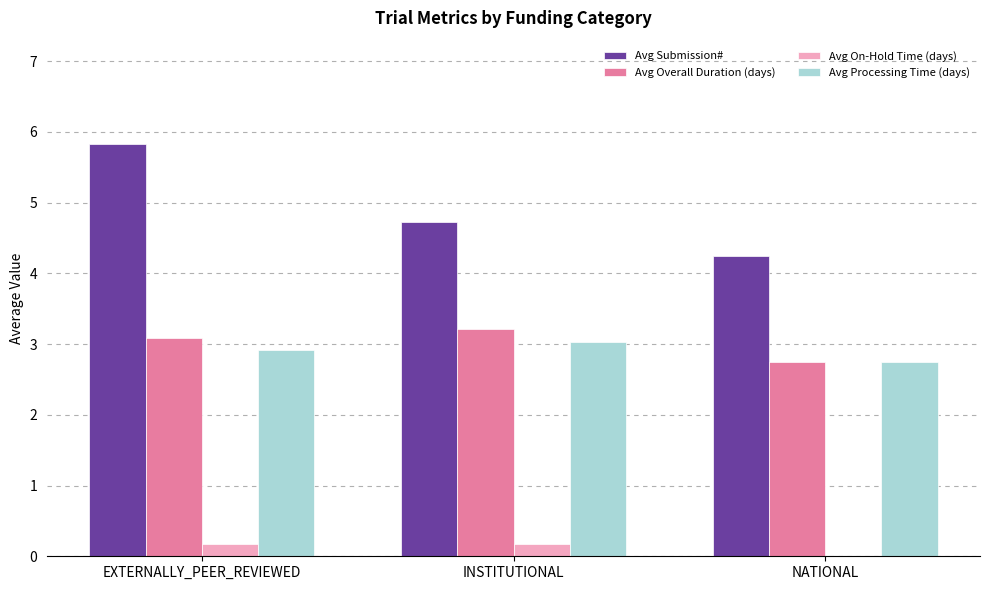

What value does the Avg Processing Time (days) series have at EXTERNALLY_PEER_REVIEWED?

2.9